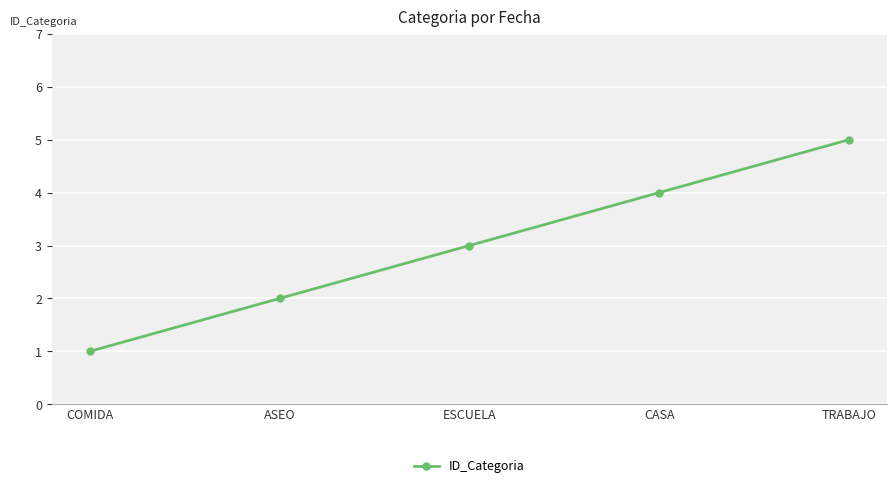

How many values are below 3?

2